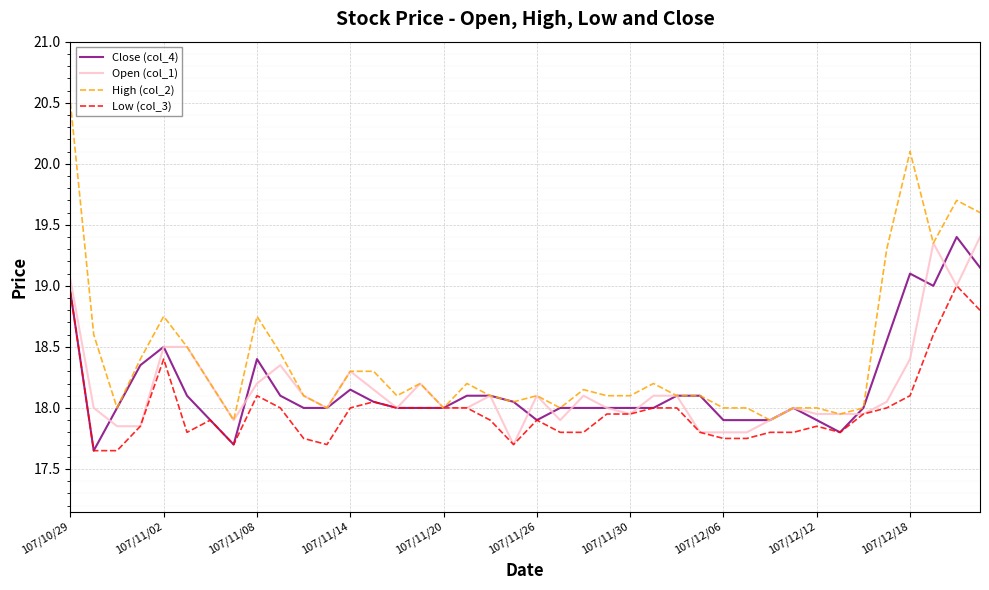

Which series has the largest total across all categories?

High (col_2)